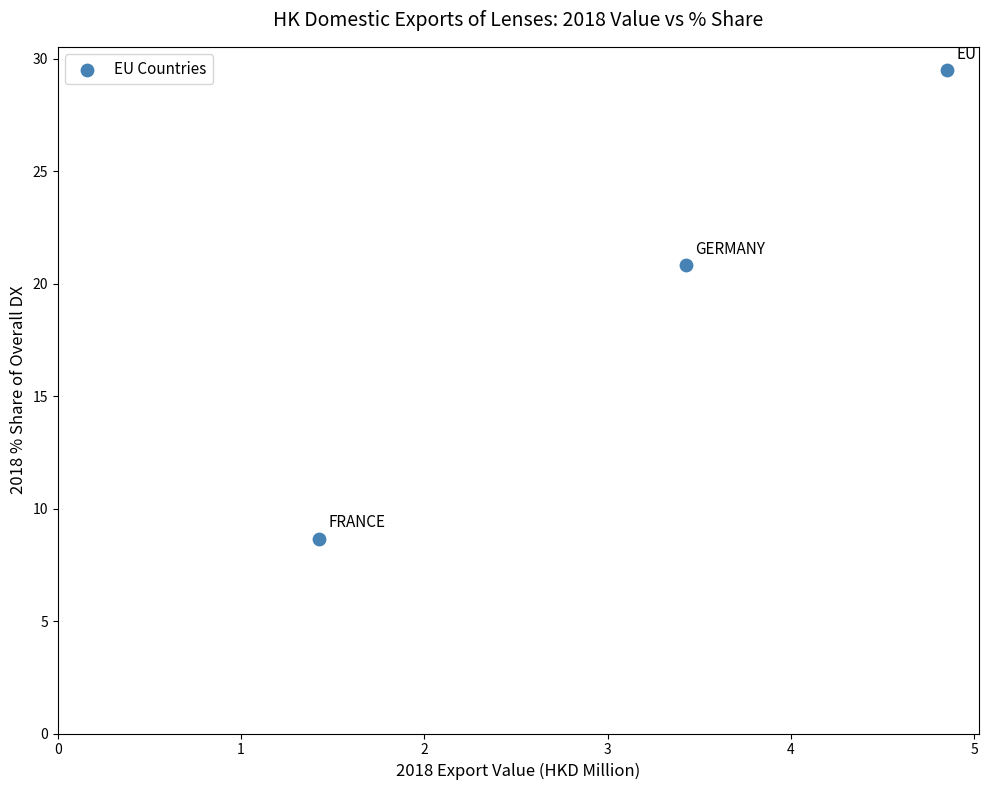

What Y value in the scatter plot is closest to 19?

20.8